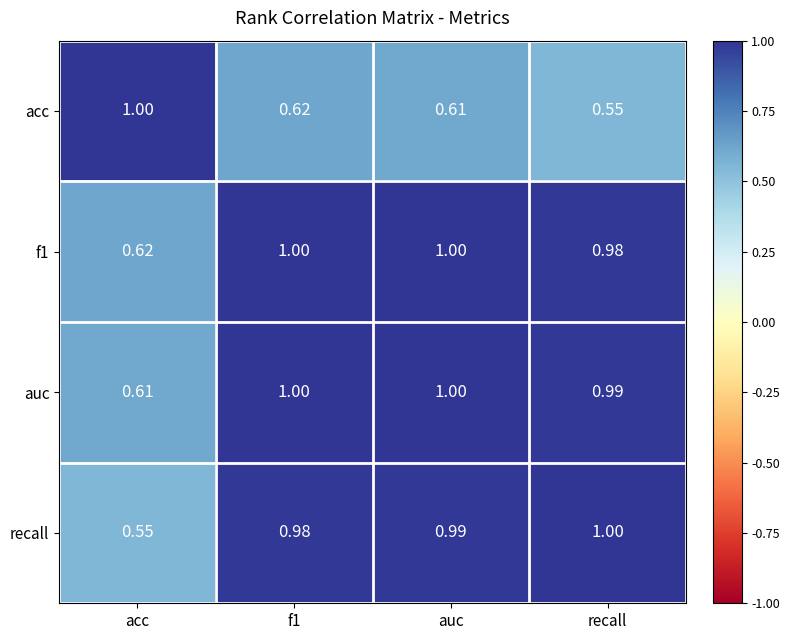

Where is acc nearest to the value 0?

recall